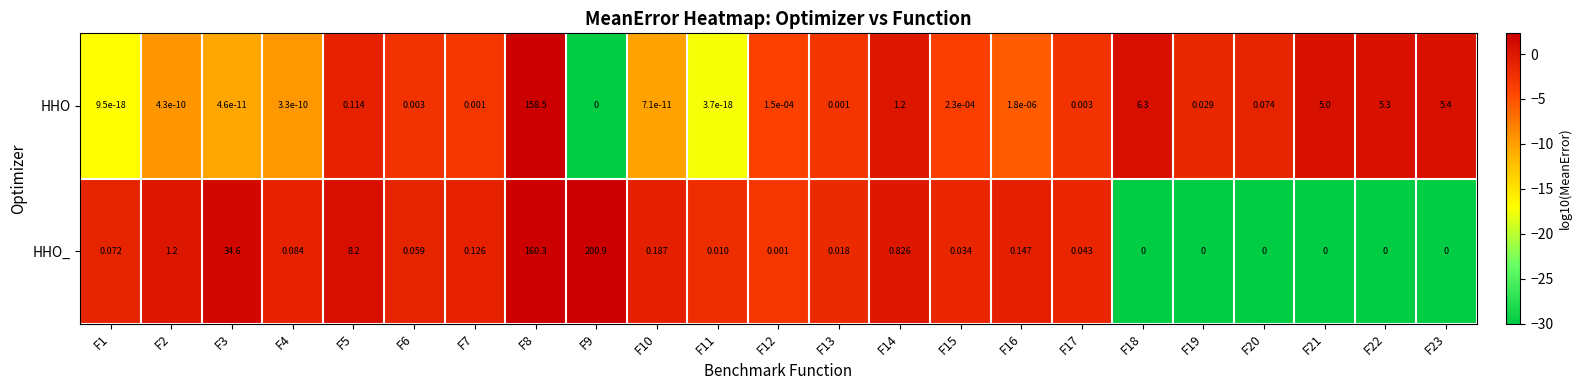

Is the value of HHO_ at F6 greater than the value of HHO at F5?

No